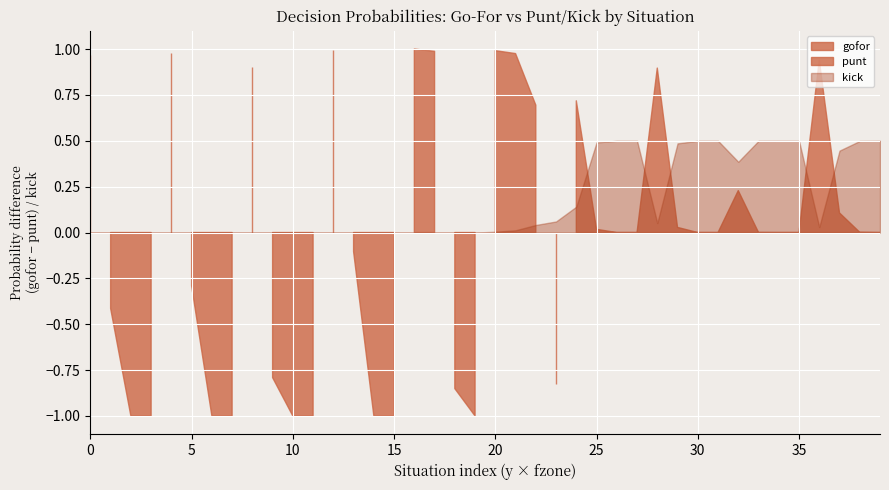

True or false: gofor has a value of -0.3 at 30.

False